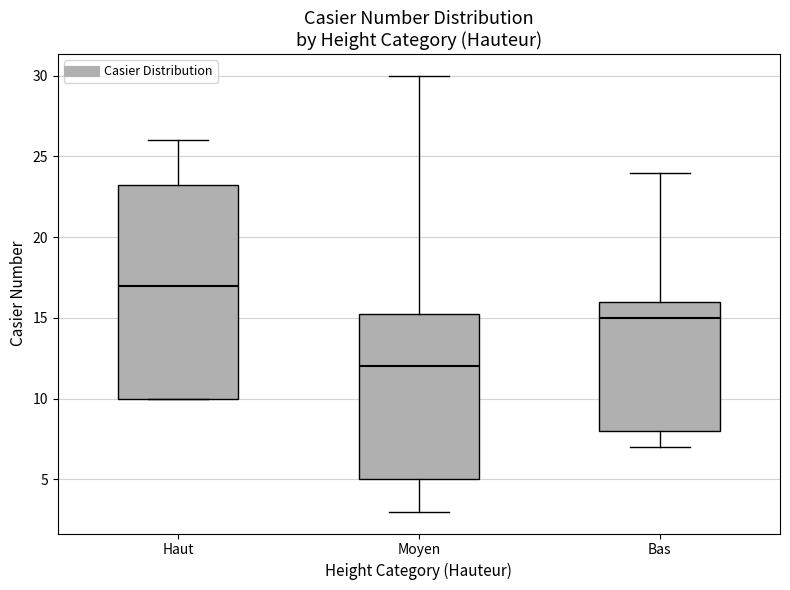

Reading left to right, read every box against the y-axis: the position of its median line, the range the box covers, and the ends of its whiskers. The values are not printed on the chart, so give them approximately, as read against the axis.

Haut: median 17.0, box 10.0 to 23.5, whiskers 10.0 to 26.0
Moyen: median 12.0, box 5.0 to 15.5, whiskers 3.0 to 30.0
Bas: median 15.0, box 8.0 to 16.0, whiskers 7.0 to 24.0